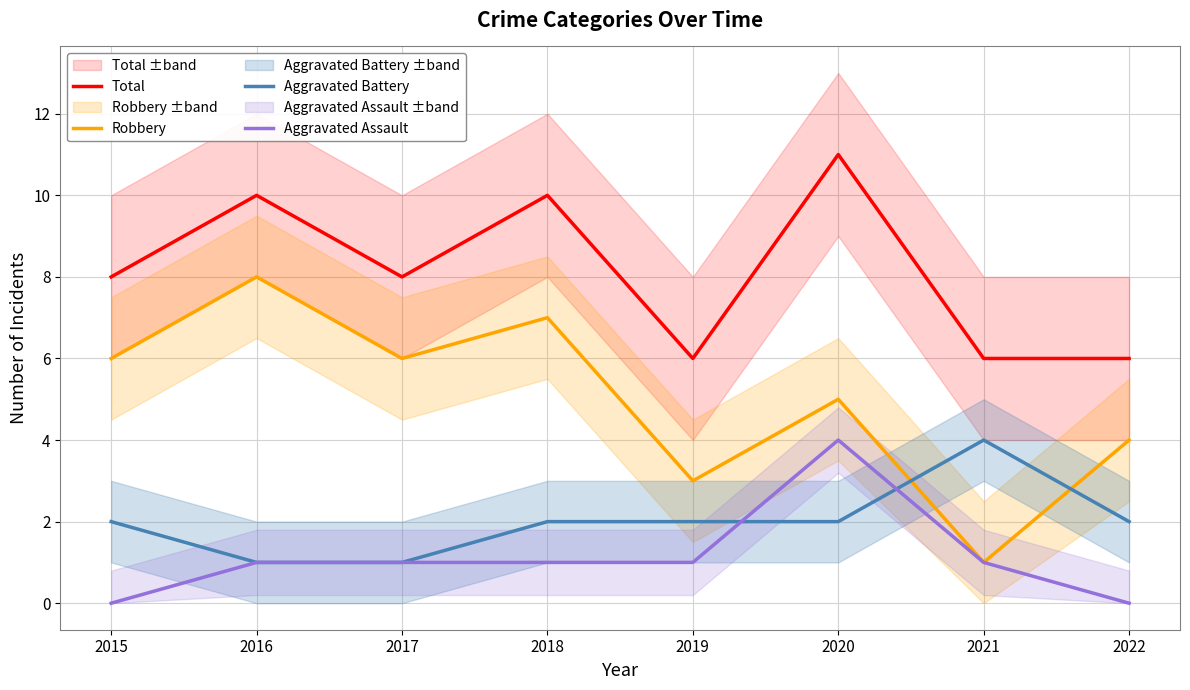

How many interior local peaks does the Aggravated Assault series have?

1